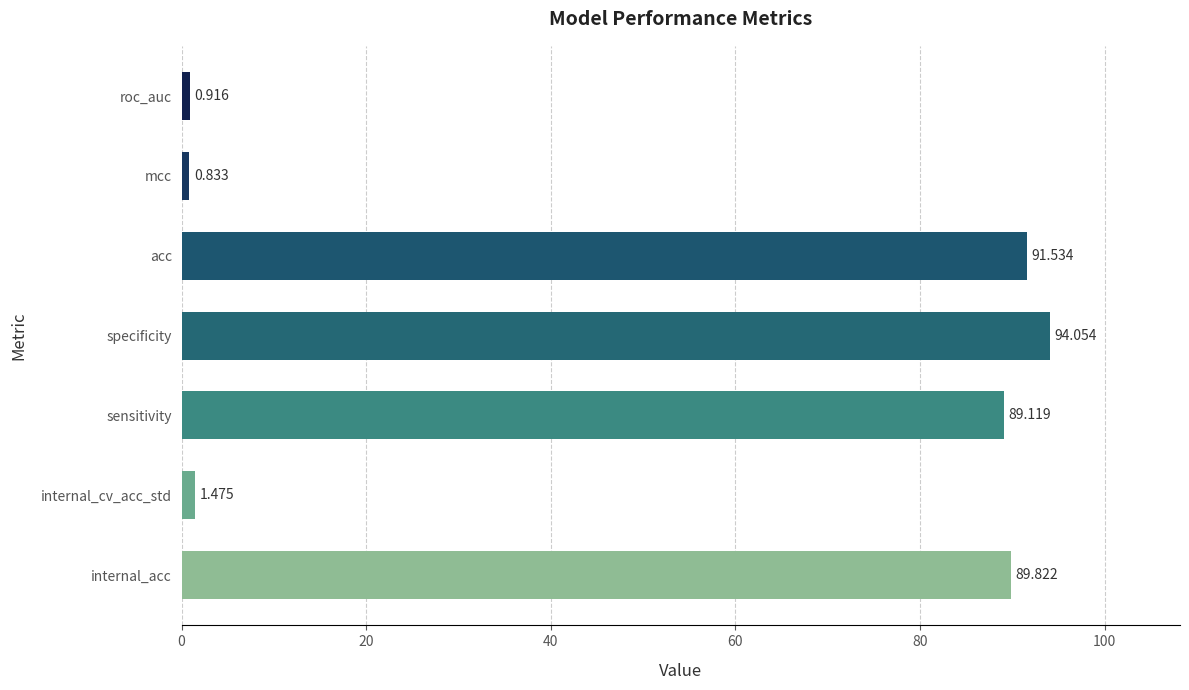

Rank the categories by value from lowest to highest.

mcc, roc_auc, internal_cv_acc_std, sensitivity, internal_acc, acc, specificity